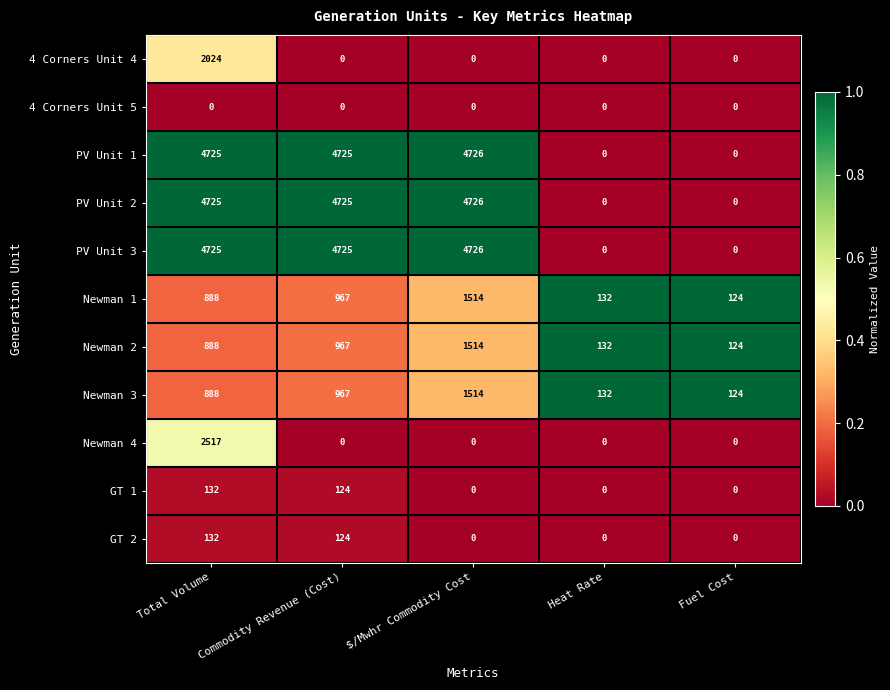

How many categories are shown in the chart?

5